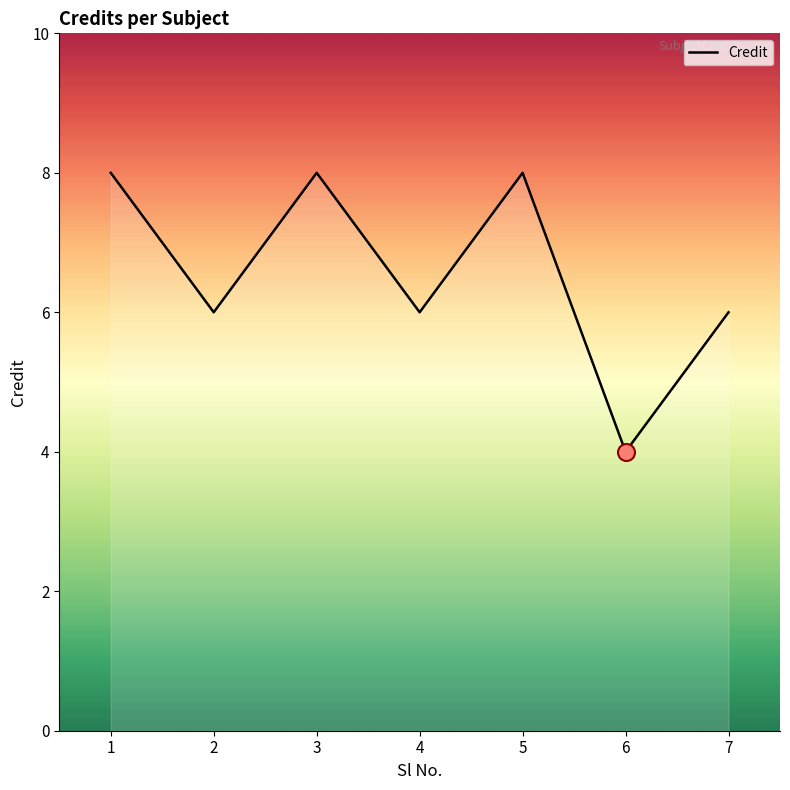

Which has a higher value, 4 or 3?

3